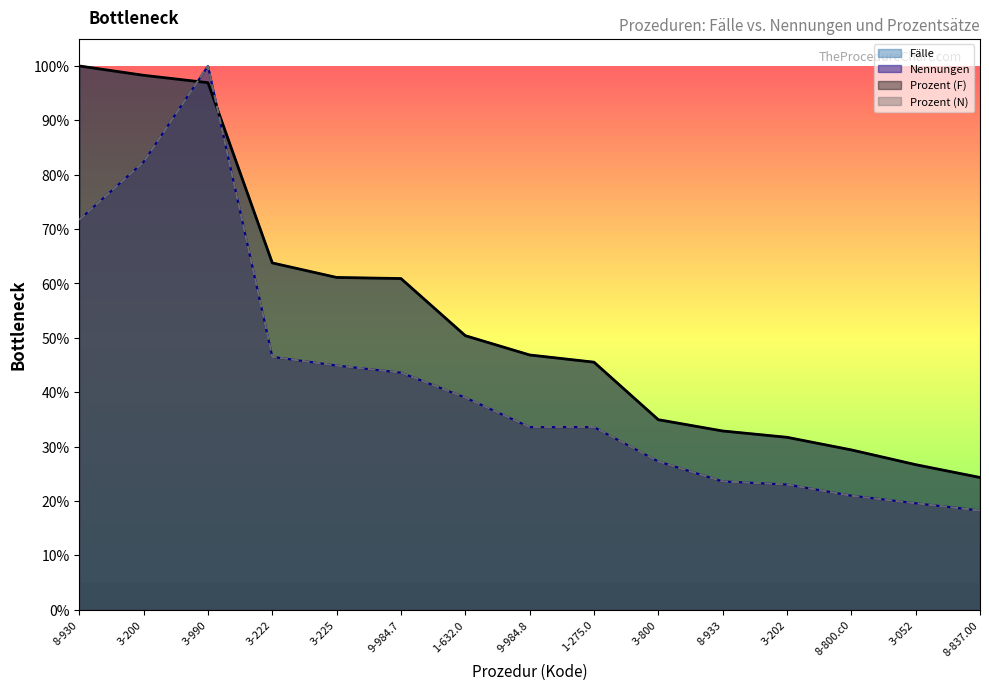

Where is the first local maximum for Prozent (N)?

3-990